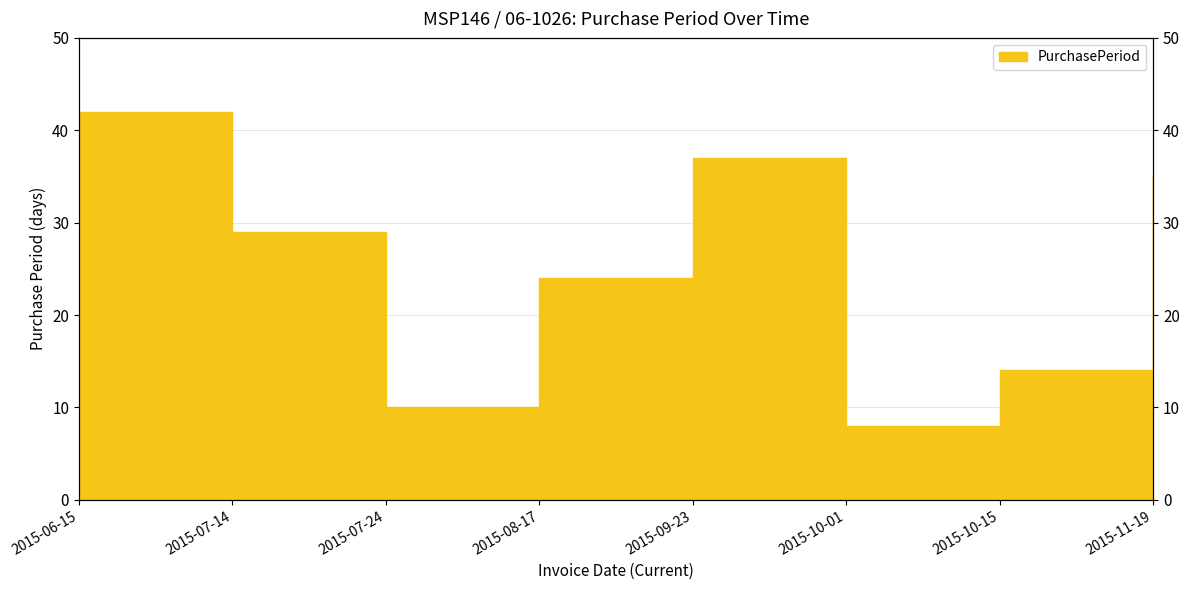

What is the change in value from 2015-06-15 to 2015-10-15?

-28